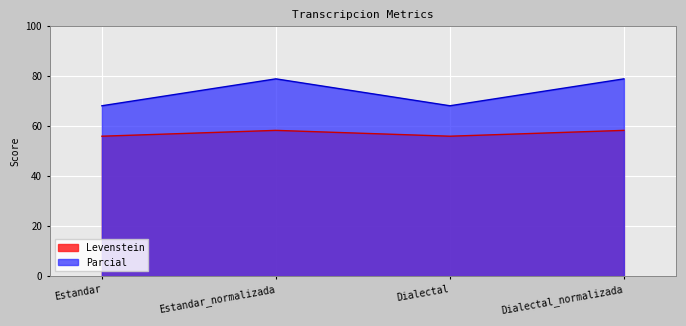

What is the label of the 3rd point from the right?

Estandar_normalizada